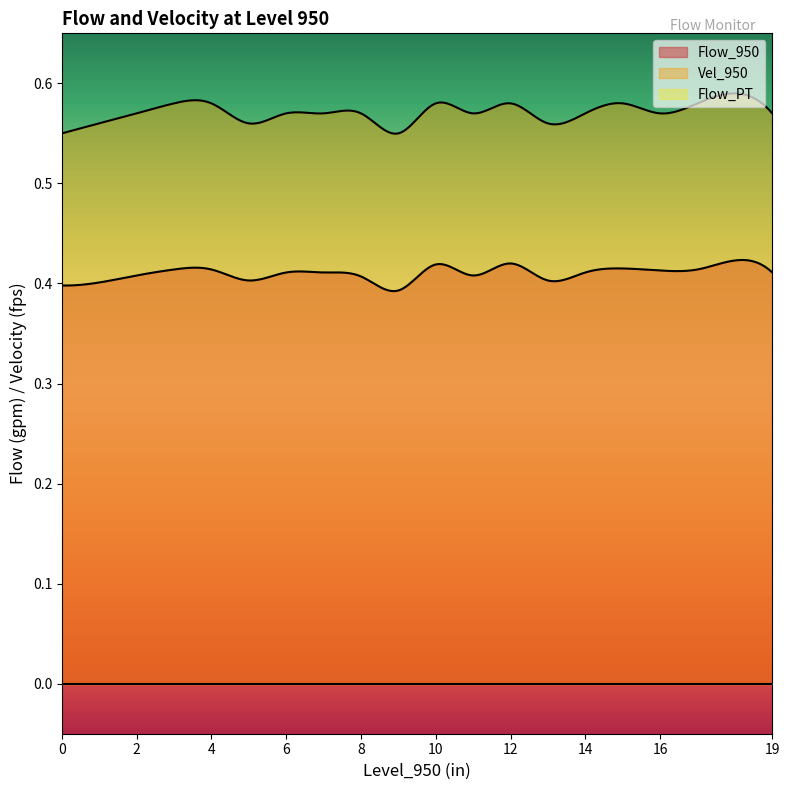

What is the total value across all series at 0.1?

0.9